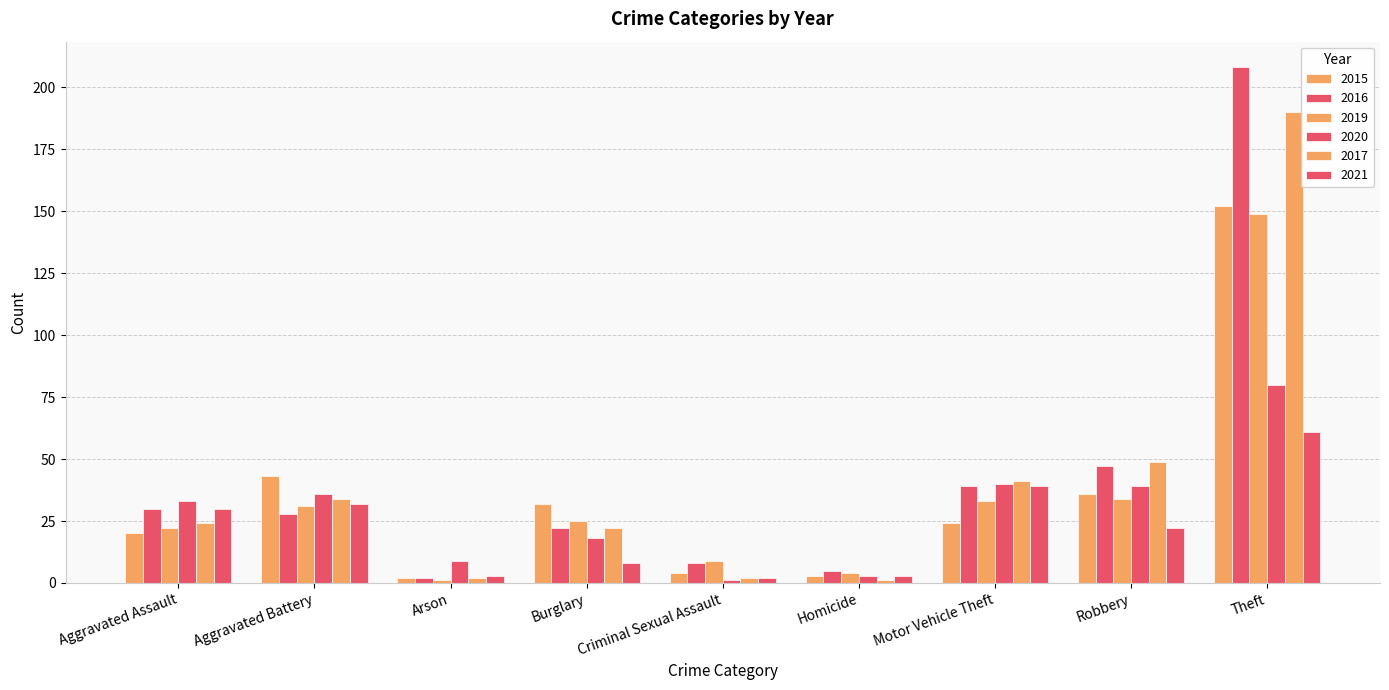

How many series are shown in this chart?

6